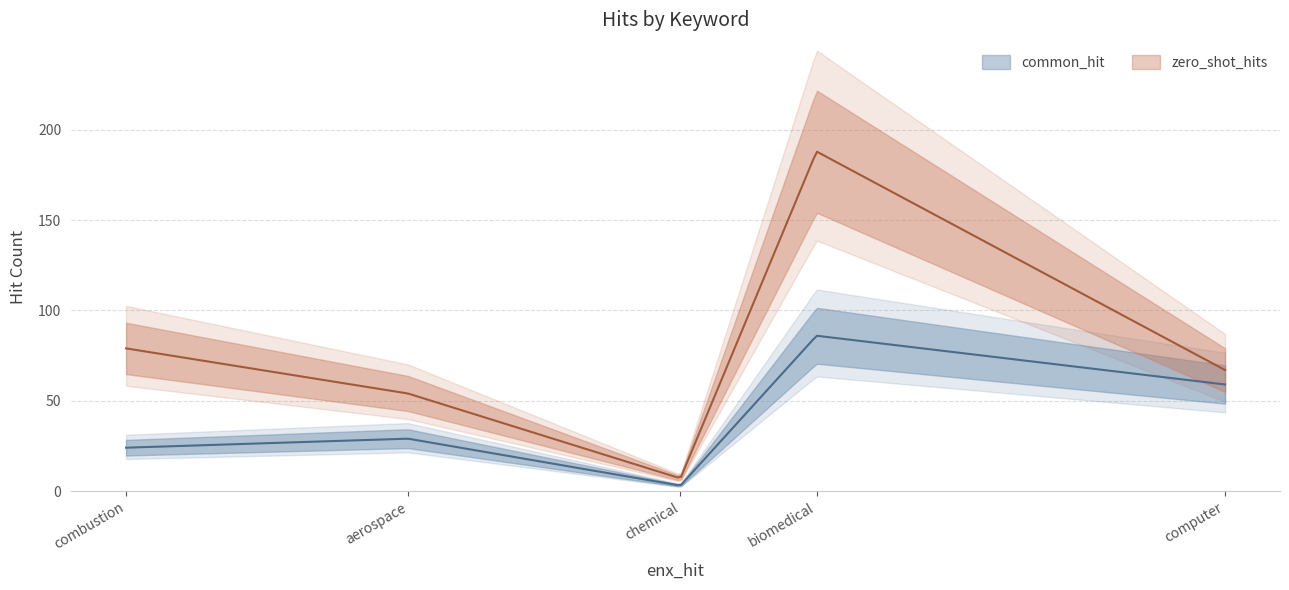

How many categories are shown in the chart?

5